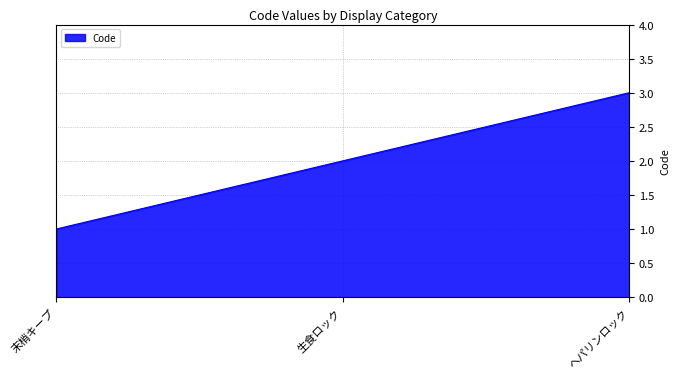

Reading left to right, transcribe all the data shown in this chart.

末梢キープ=1	生食ロック=2	ヘパリンロック=3